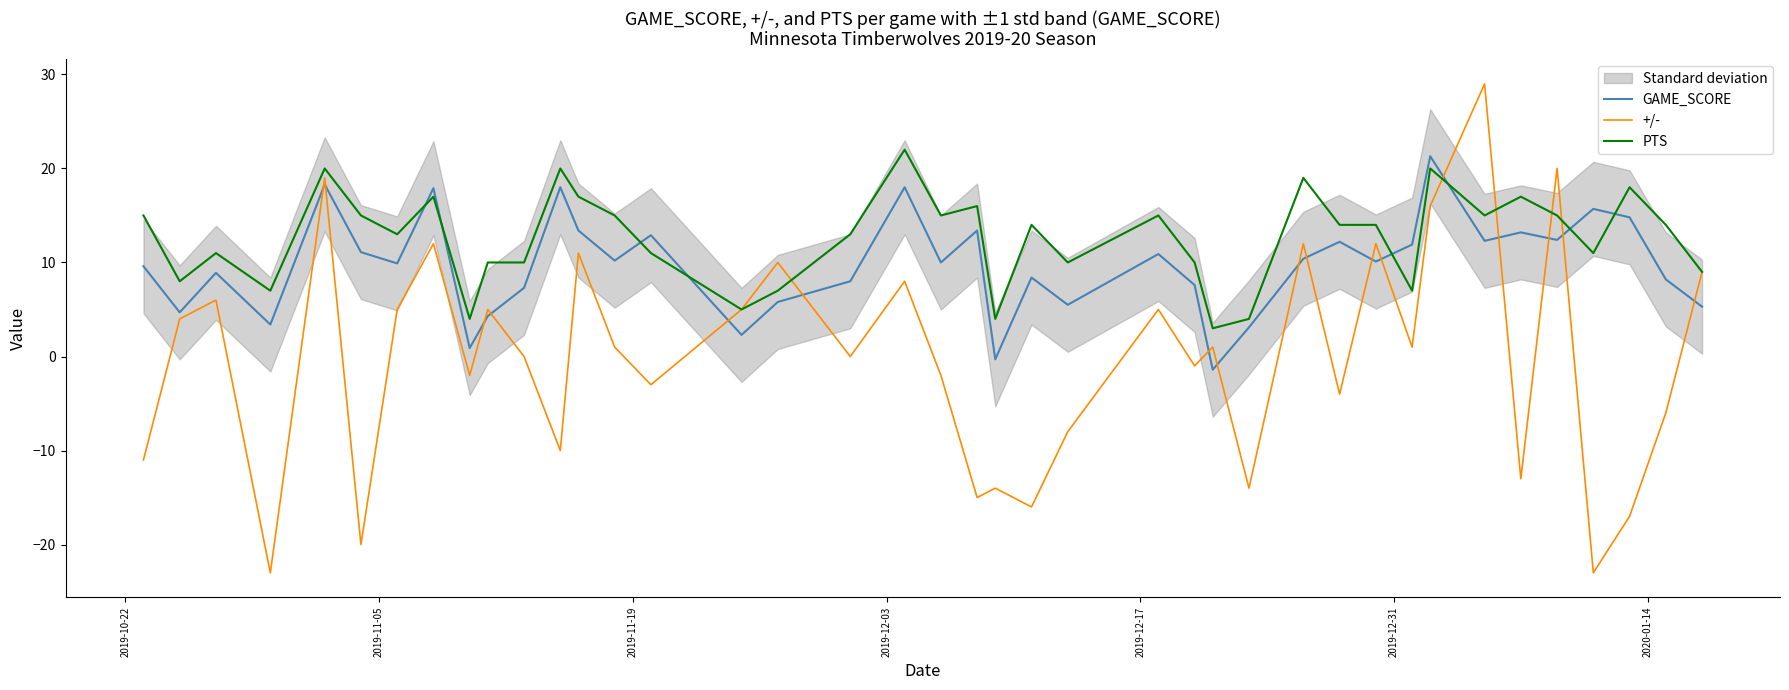

True or false: +/- and GAME_SCORE cross at least once.

True